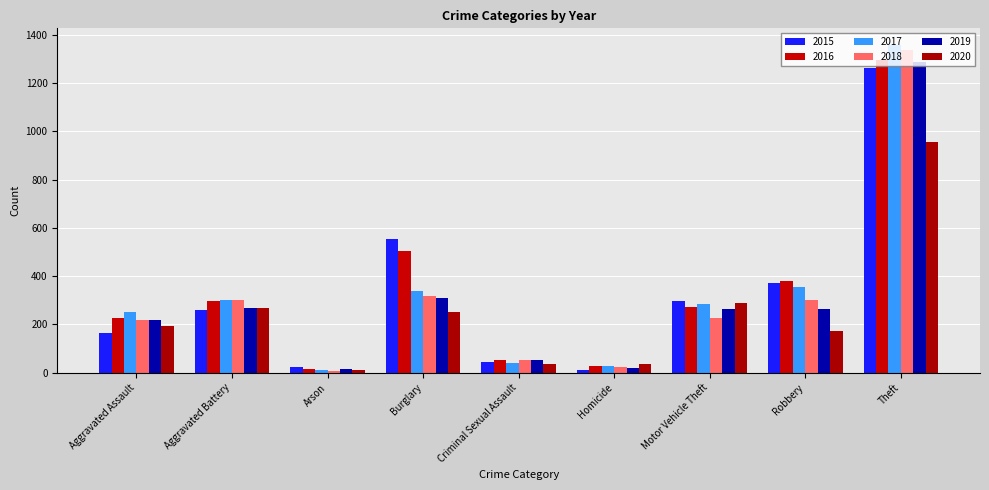

At how many categories does at least one series exceed 1310?

1